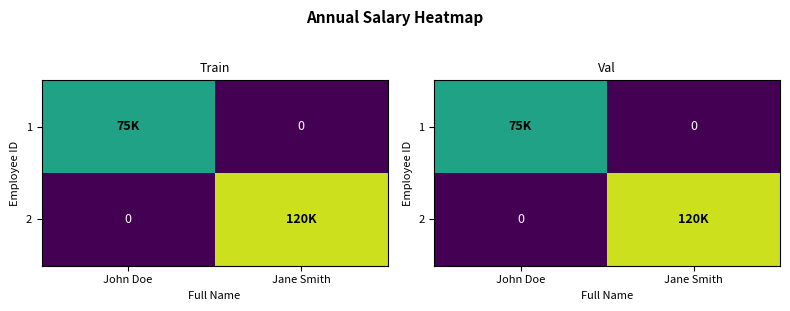

What is the difference between the maximum and minimum values in the 1 series?

75